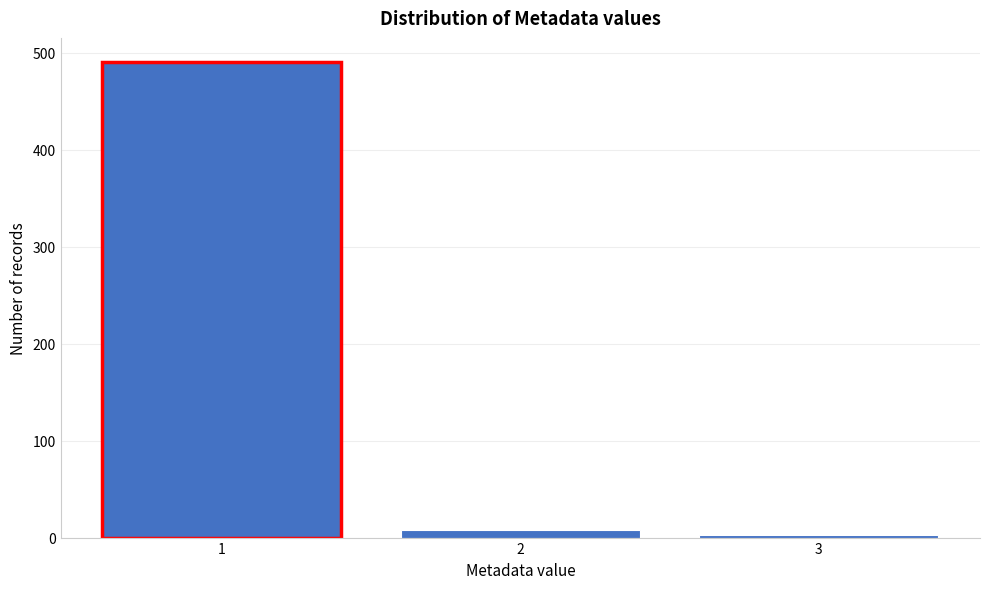

Reading left to right, what are all the values shown in this chart?

491	8	3